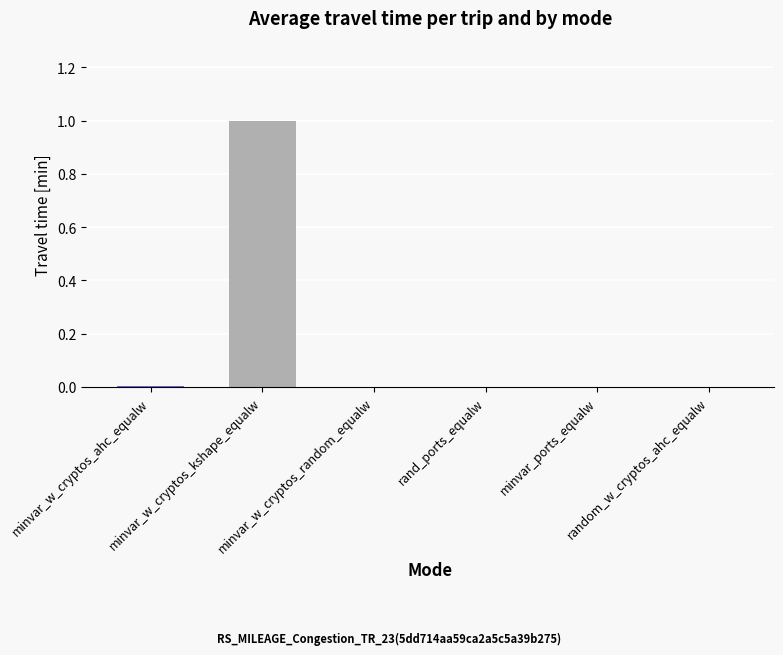

What is the greatest value displayed?

1.0